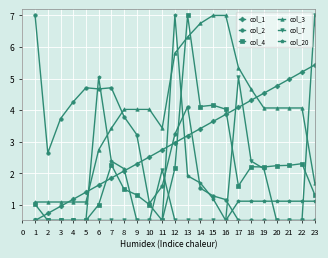

How many intersections are there between col_2 and col_20?

7